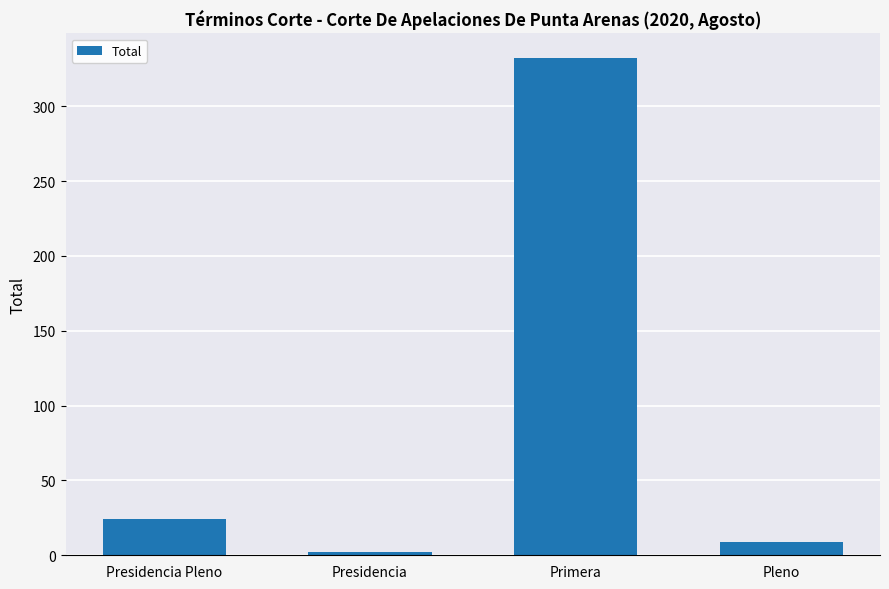

The value at Presidencia Pleno is 24. True or false?

True